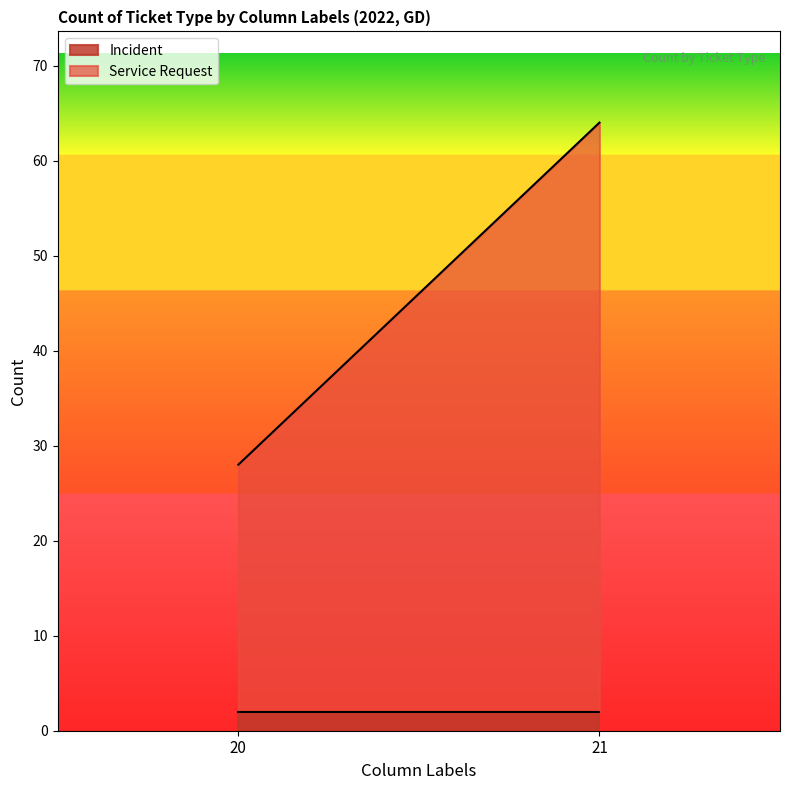

Which series changed the most between 20 and 21?

Service Request